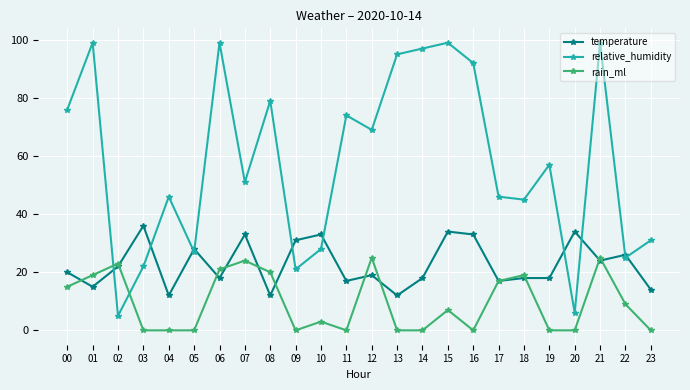

Is the value of relative_humidity at 01 greater than the value of temperature at 17?

Yes